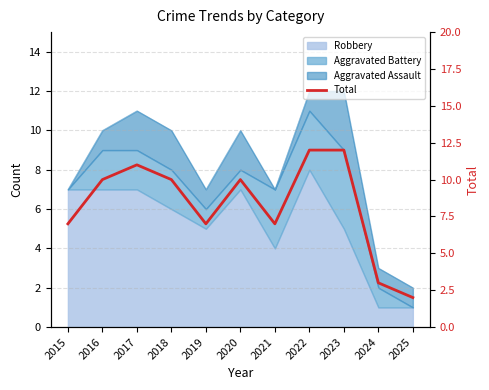

What is the sum of all values?

91